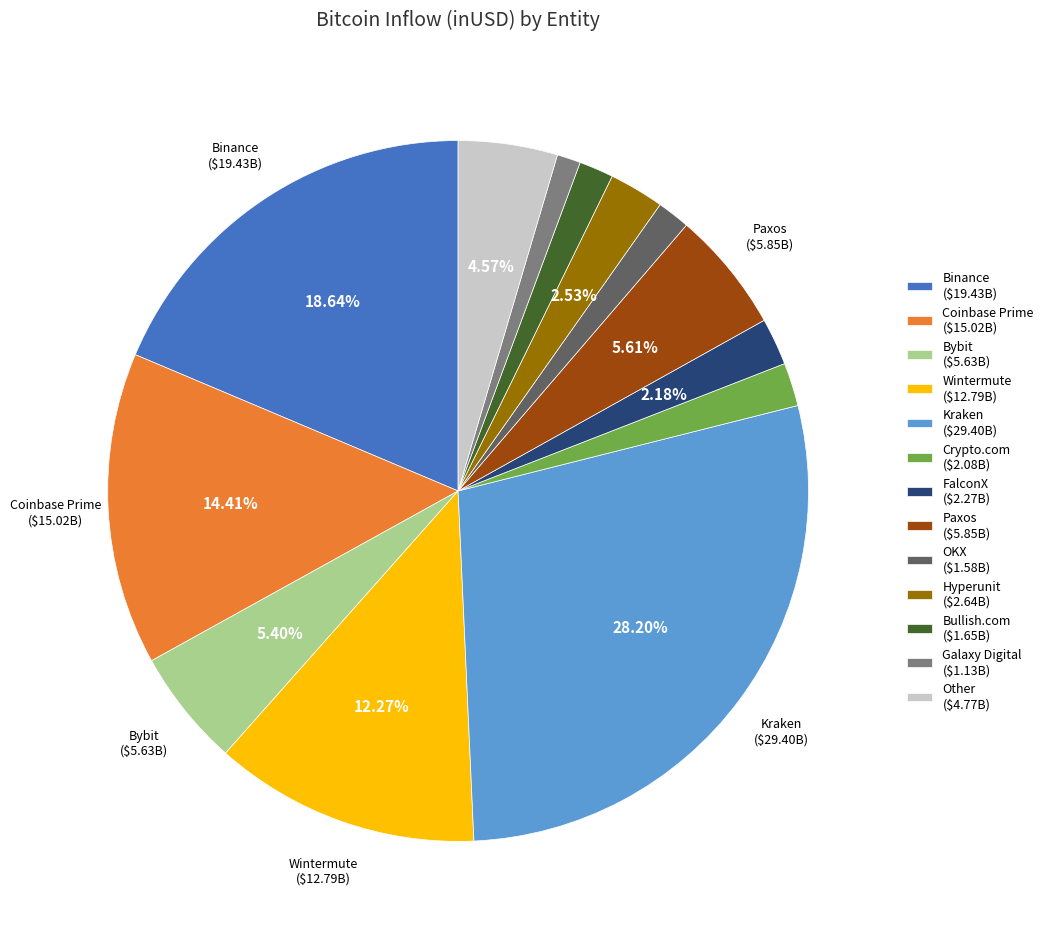

Is FalconX ($2.27B) the majority of the pie?

No